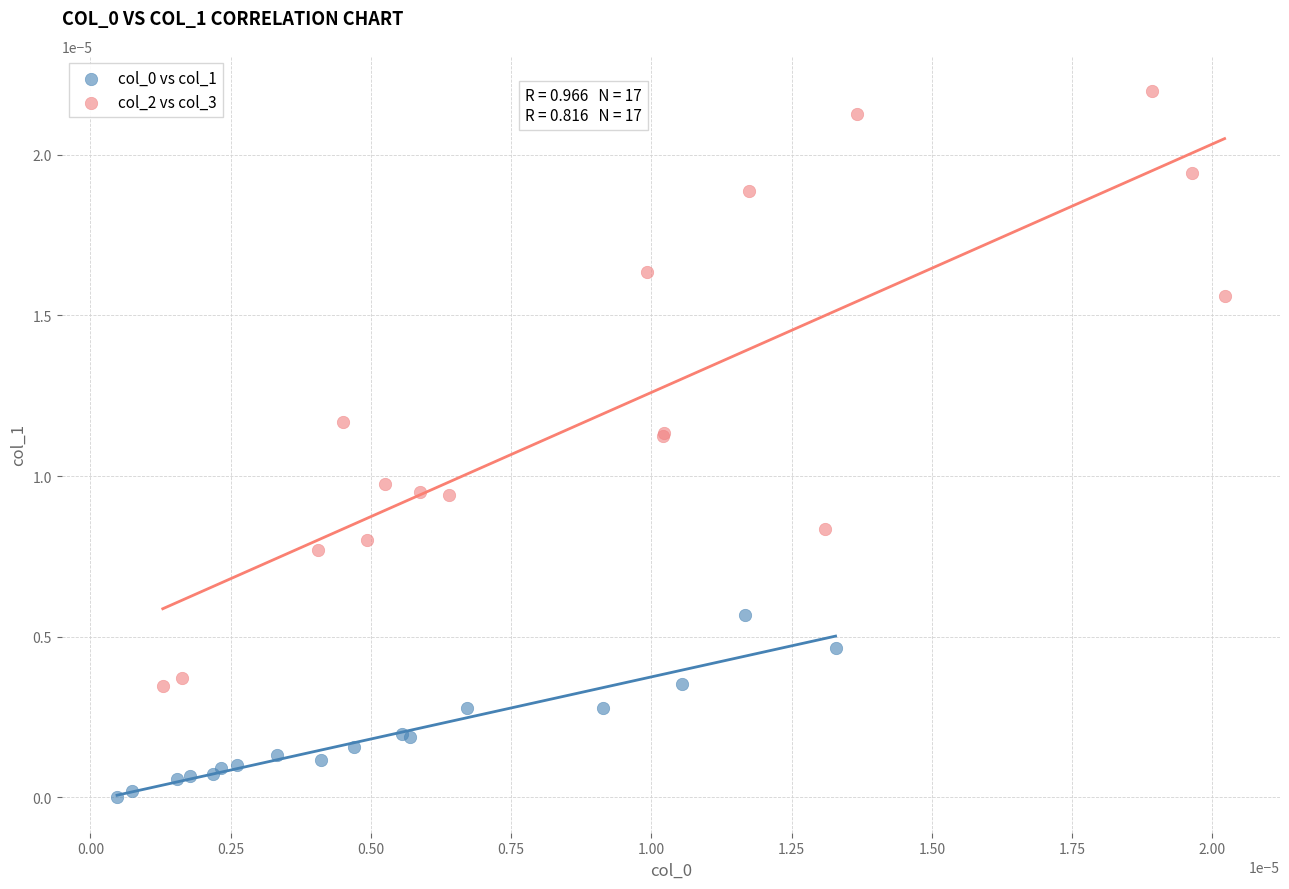

Which series has the largest Y range (max minus min)?

col_2 vs col_3